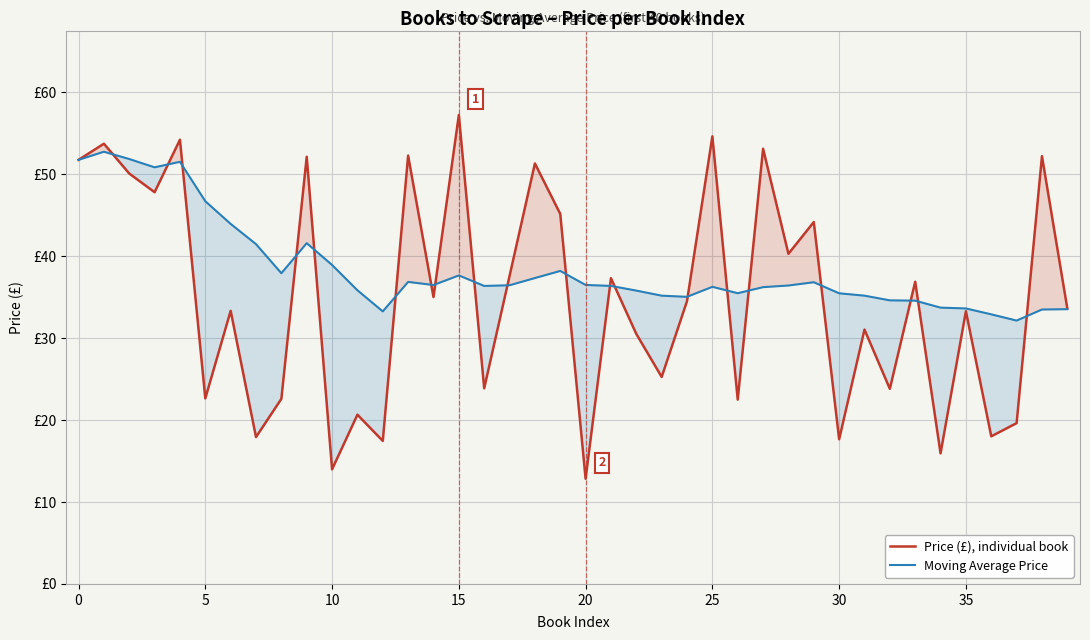

Which series has the largest total across all categories?

Moving Average Price